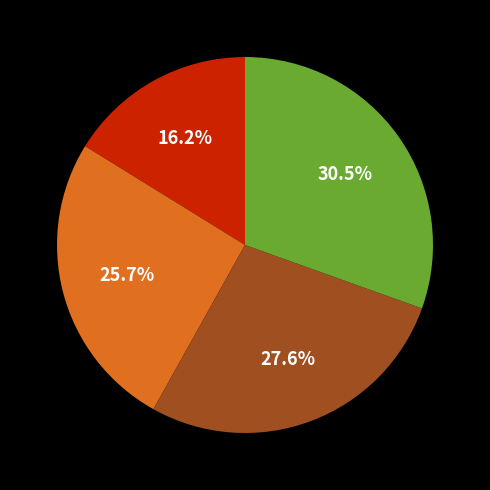

Is there any slice that represents more than half of the pie?

No